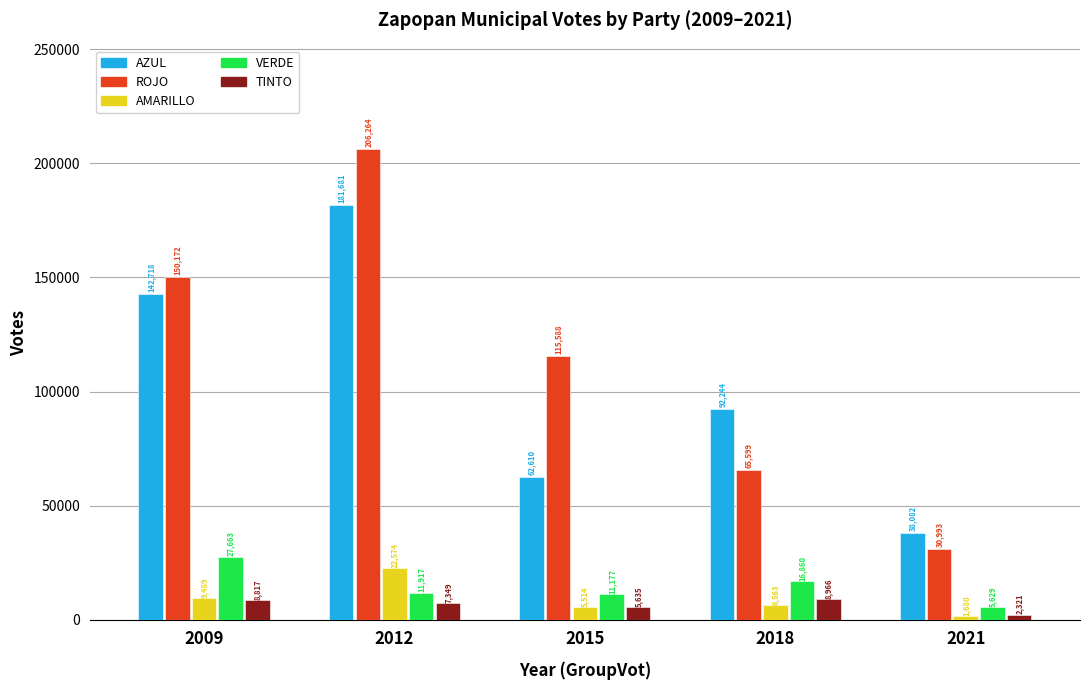

Which category has the lowest value across all series?

2021